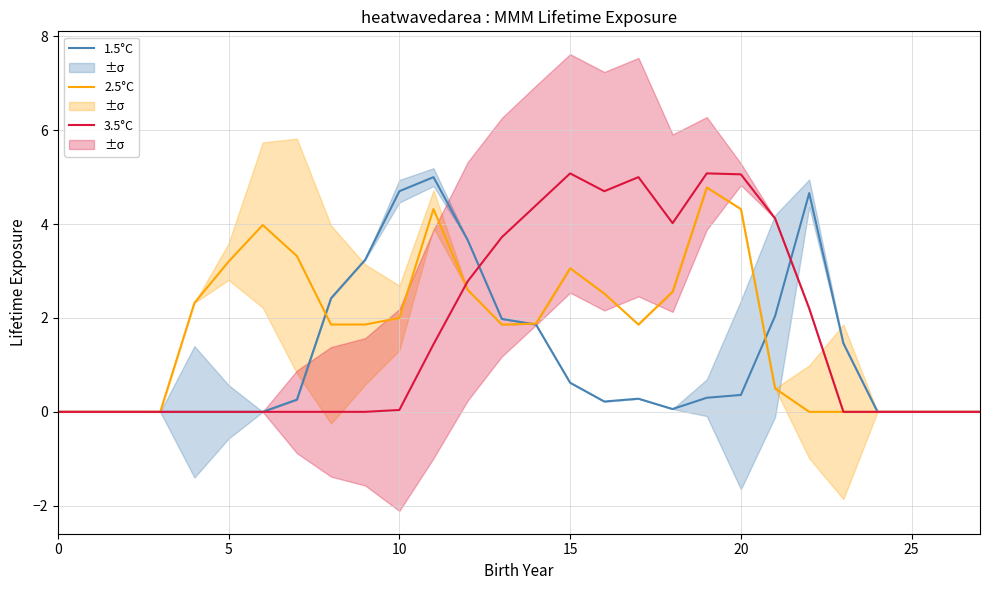

What is the average value of the 1.5°C series?

1.2